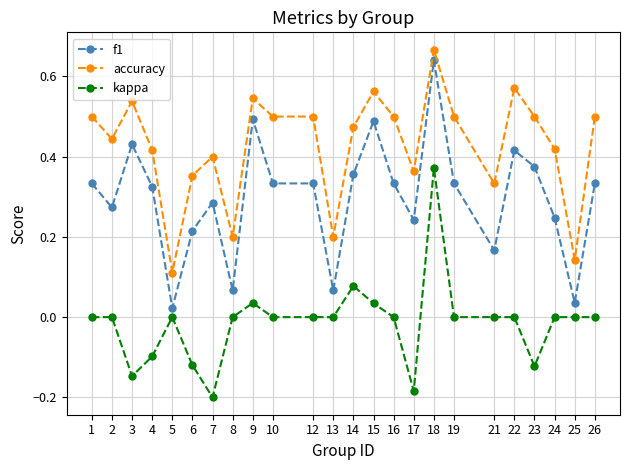

At 19, list the series in order from smallest to largest.

kappa, f1, accuracy